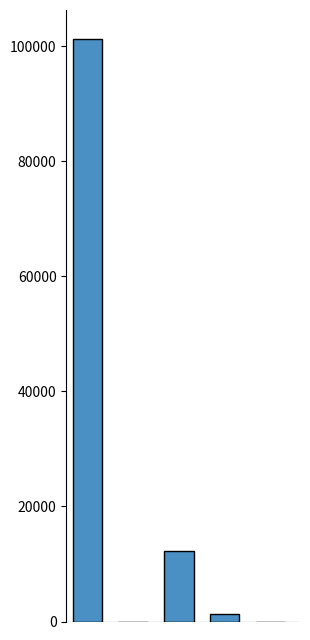

What is the sum of all values?

114774